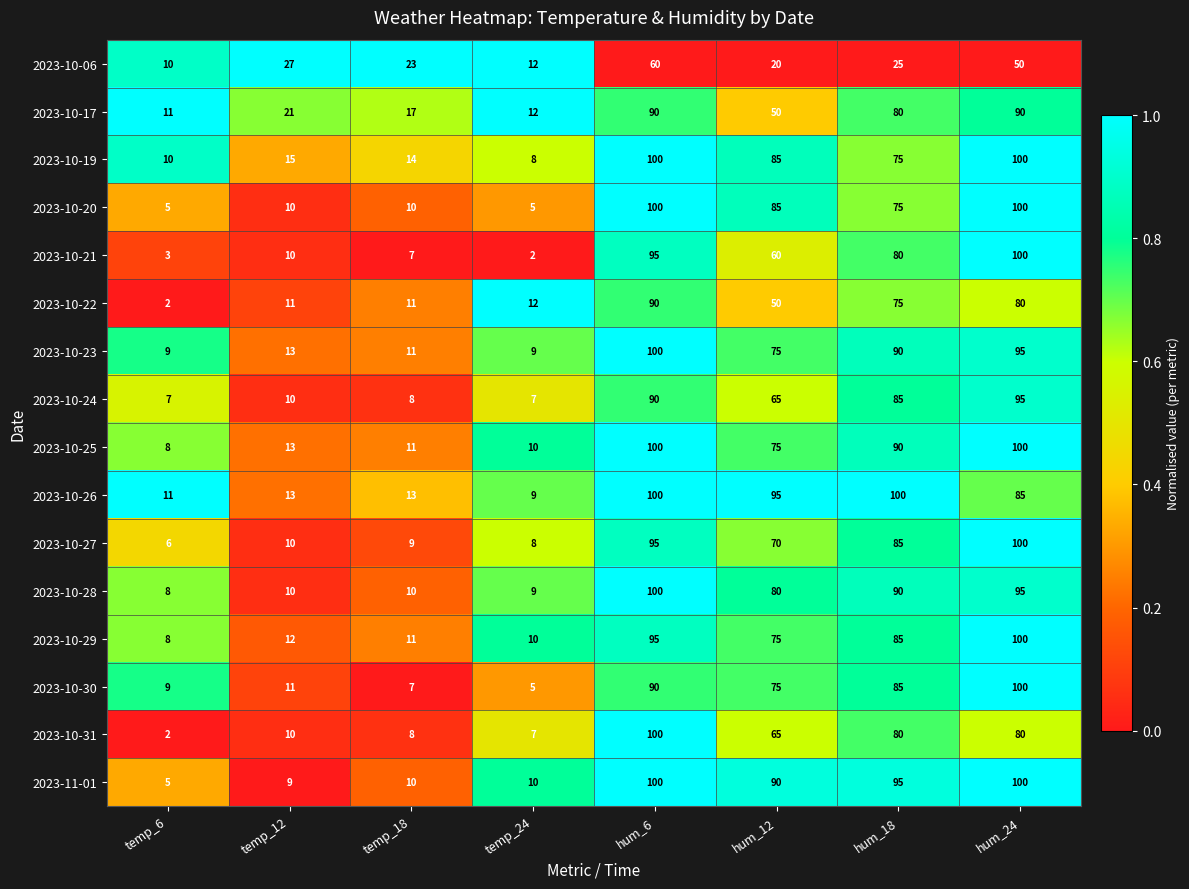

What is the total value across all series at temp_18?

180